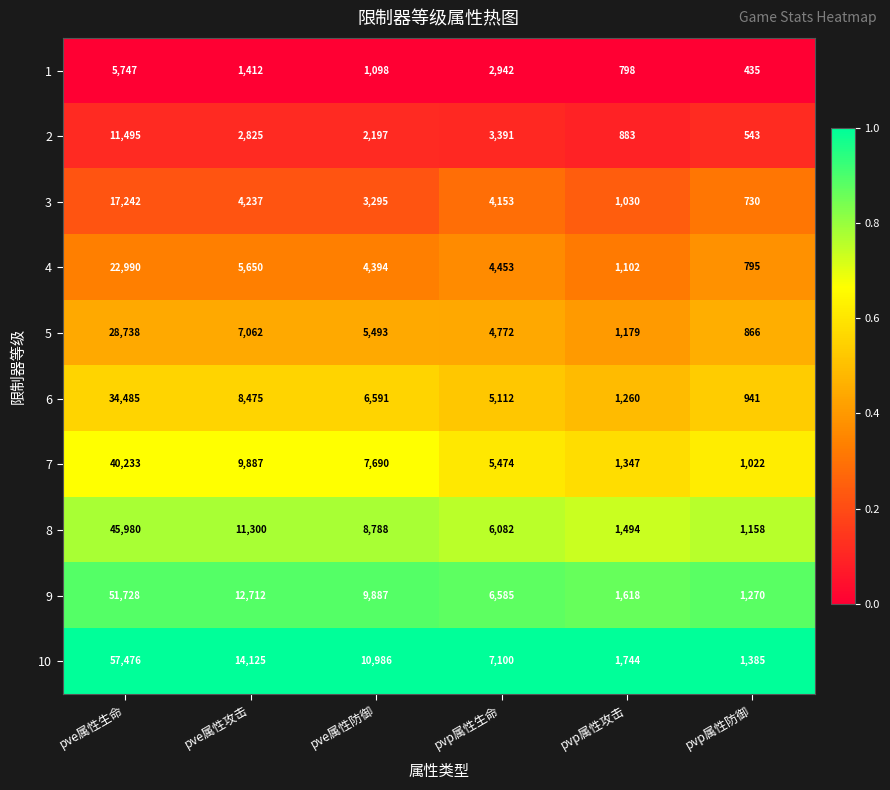

What is the total value across all series at pve属性生命?

316114